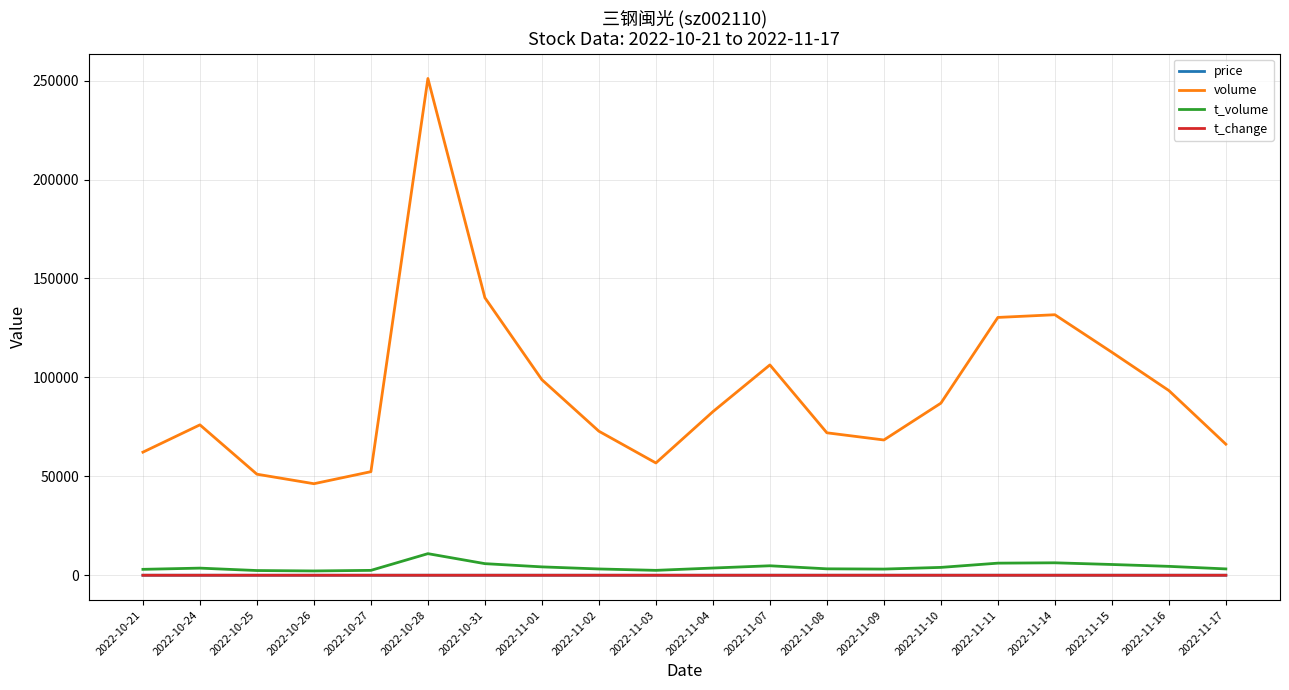

Between 2022-11-07 and 2022-11-16, which series saw the biggest shift?

volume